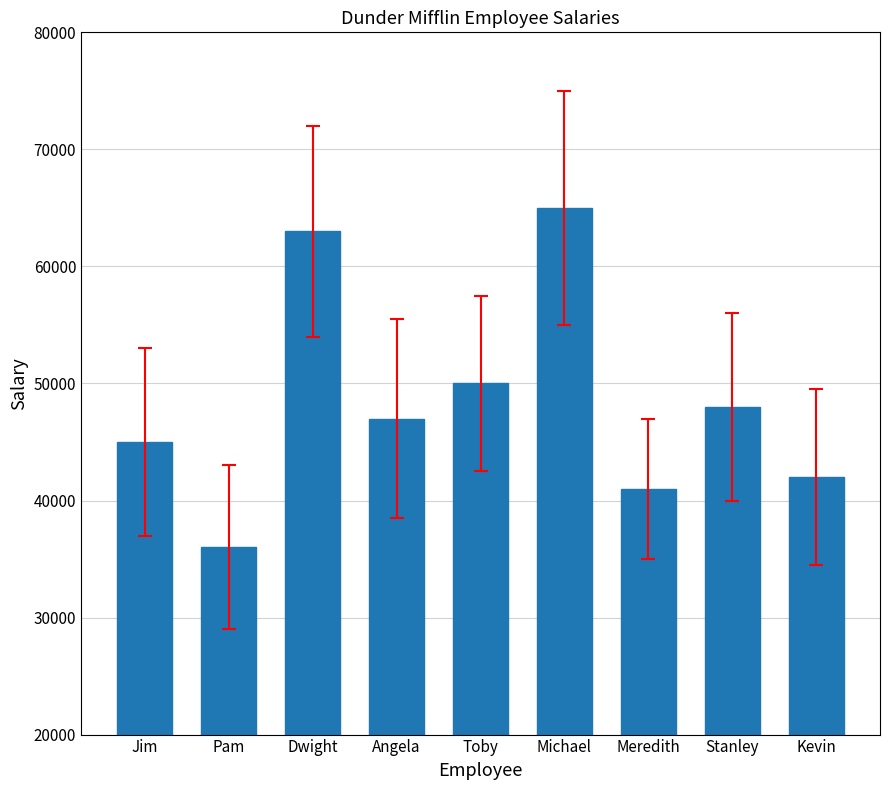

The value at Toby is 50000. True or false?

True